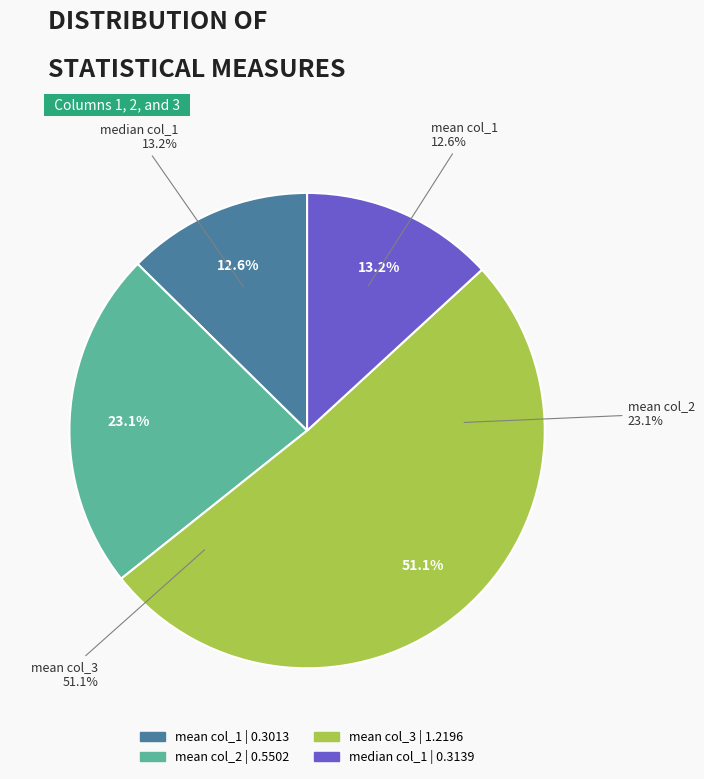

What is the change in value from mean col_1 to mean col_2?

+0.2